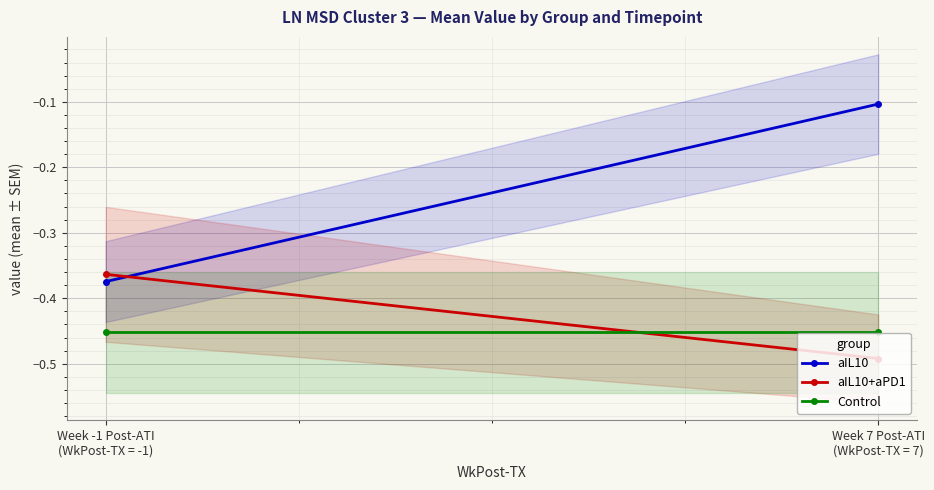

Where is aIL10 nearest to the value 0?

Week 7 Post-ATI
(WkPost-TX = 7)